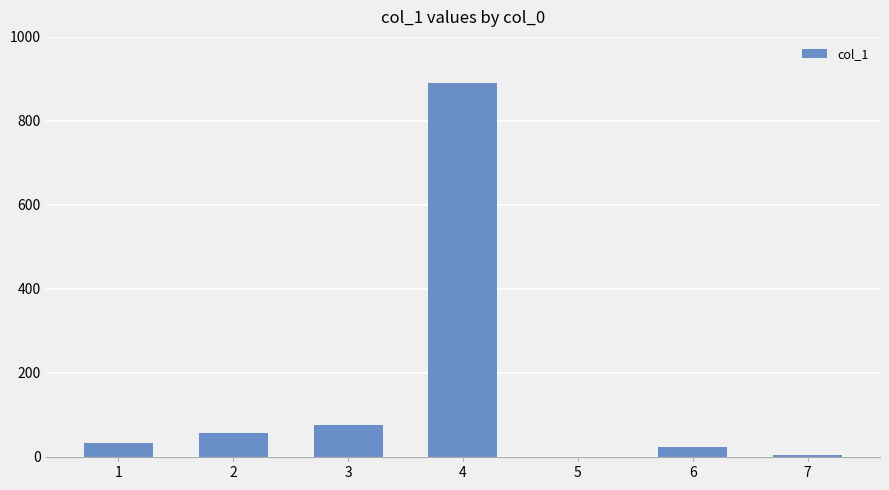

Reading left to right, extract all data points from this chart.

1=34	2=56	3=77	4=890	5=1	6=23	7=5